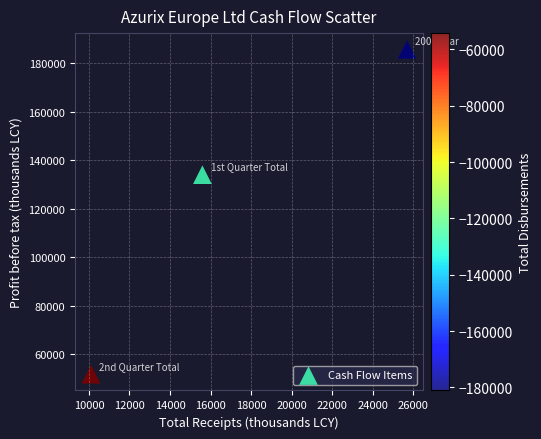

What is the range of X values (max minus min)?

15600